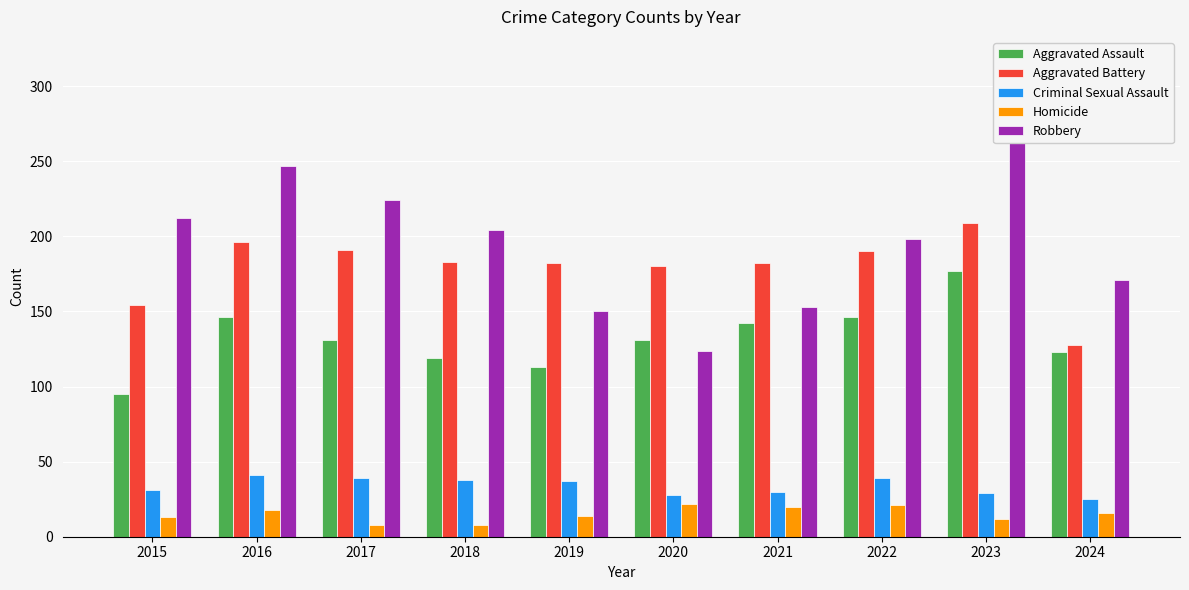

Rank the series at 2023 from highest to lowest value.

Robbery, Aggravated Battery, Aggravated Assault, Criminal Sexual Assault, Homicide